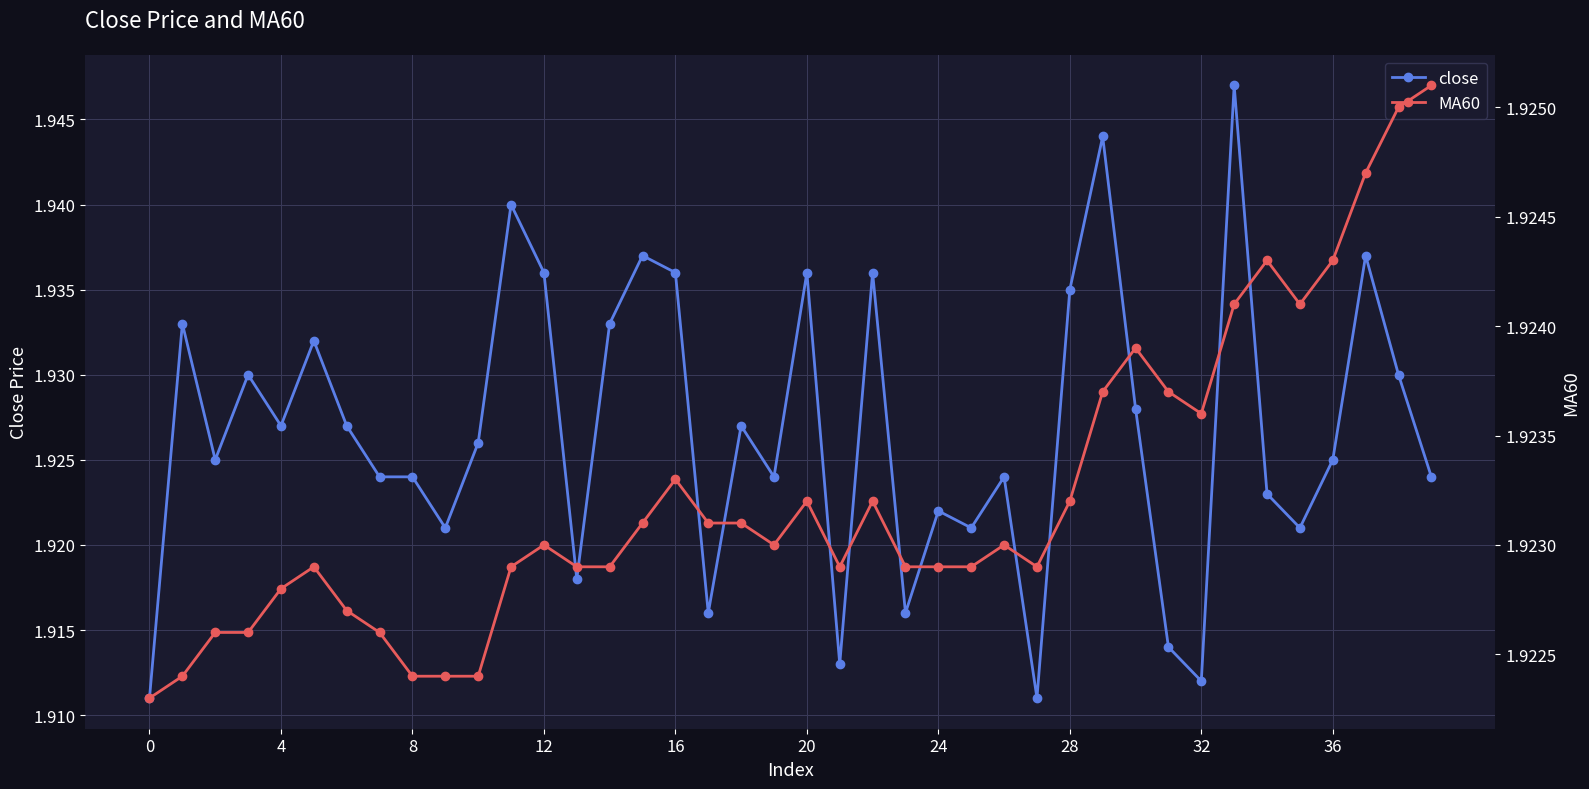

Which series ends up on top after the final intersection of MA60 and close?

MA60